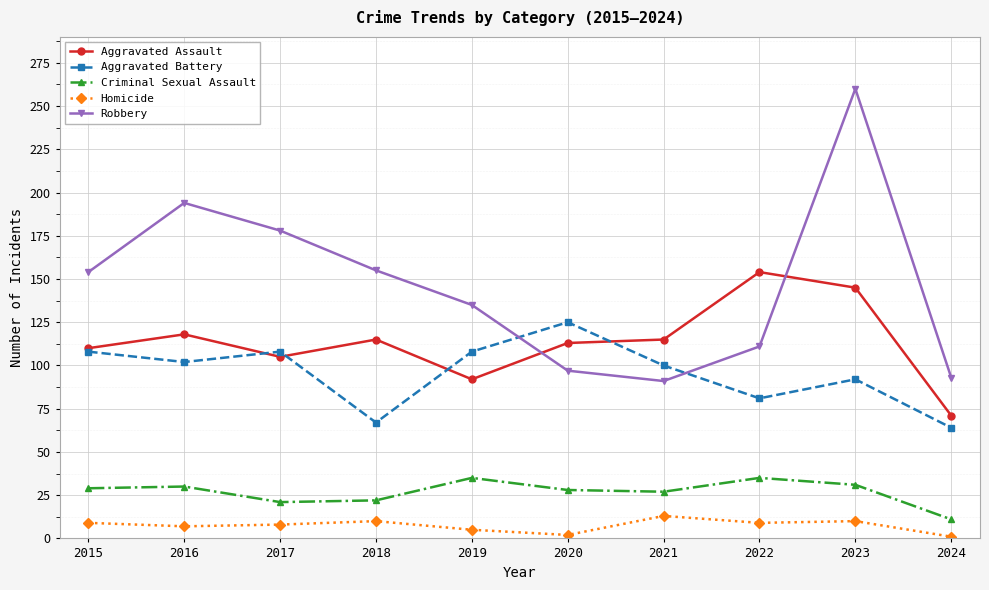

How many interior local valleys does the Robbery series have?

1